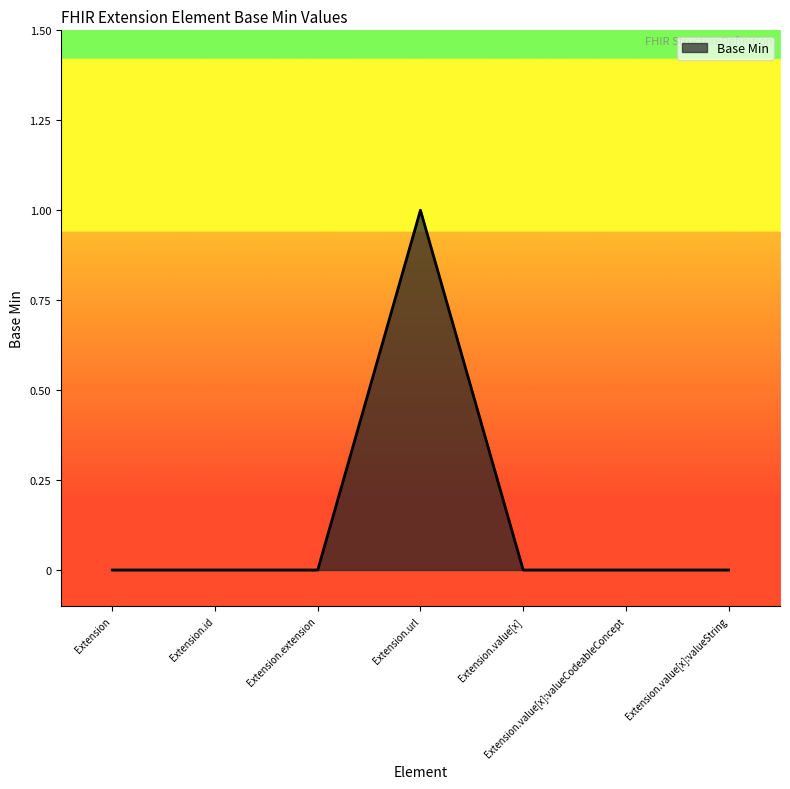

The value at Extension is 0. True or false?

True